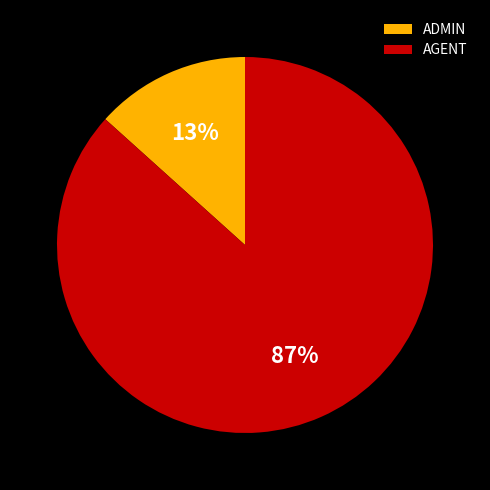

Which slice is the smallest?

ADMIN